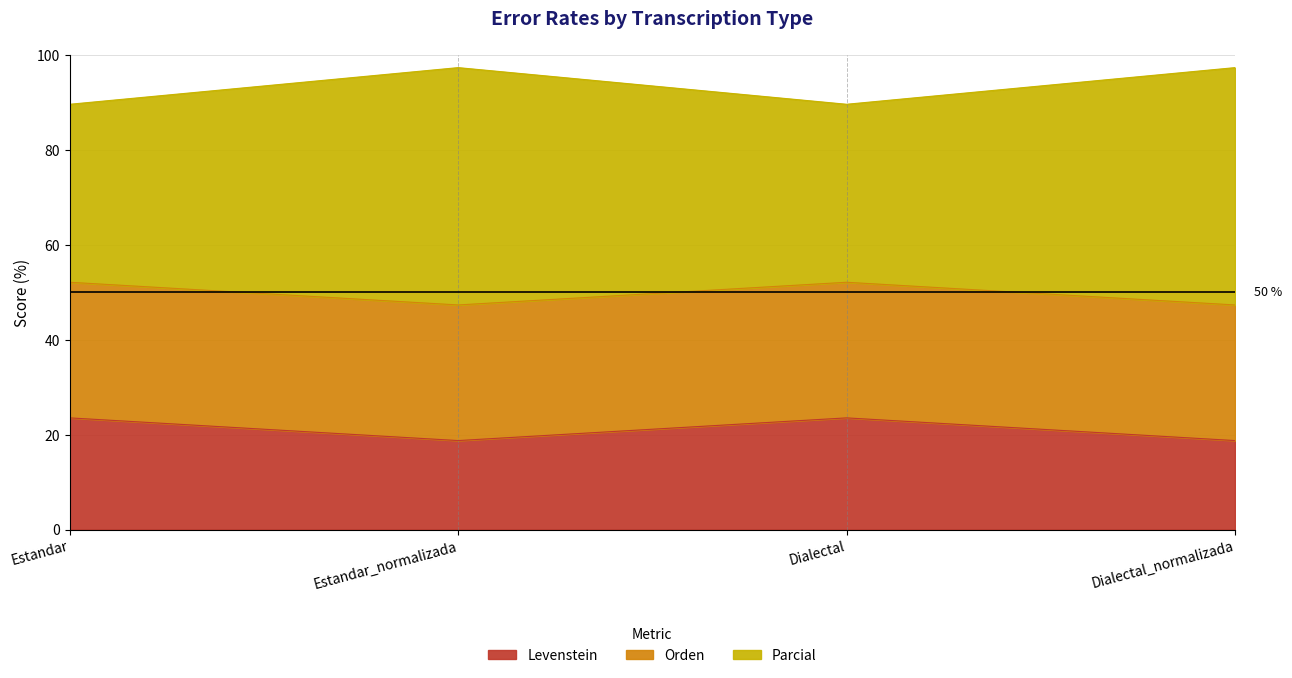

What is the label of the 4th point from the right?

Estandar